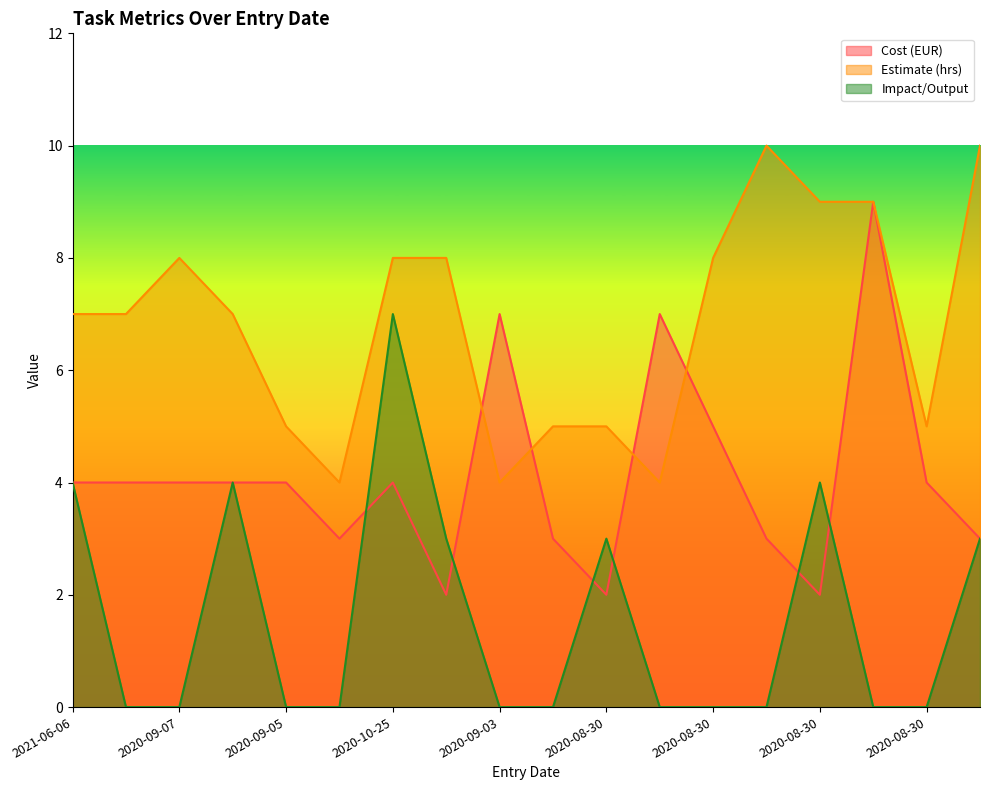

The Cost (EUR) series shows 10 at 2020-08-30. True or false?

False